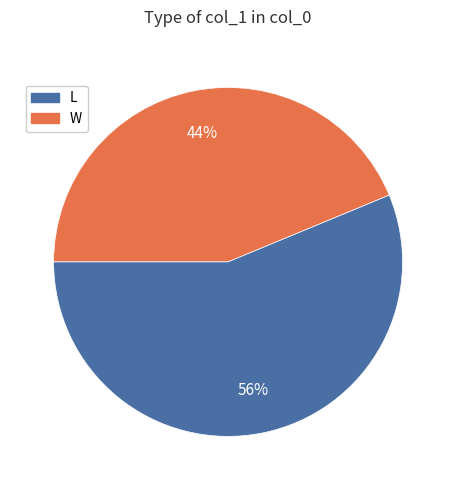

Does any single category account for the majority?

Yes